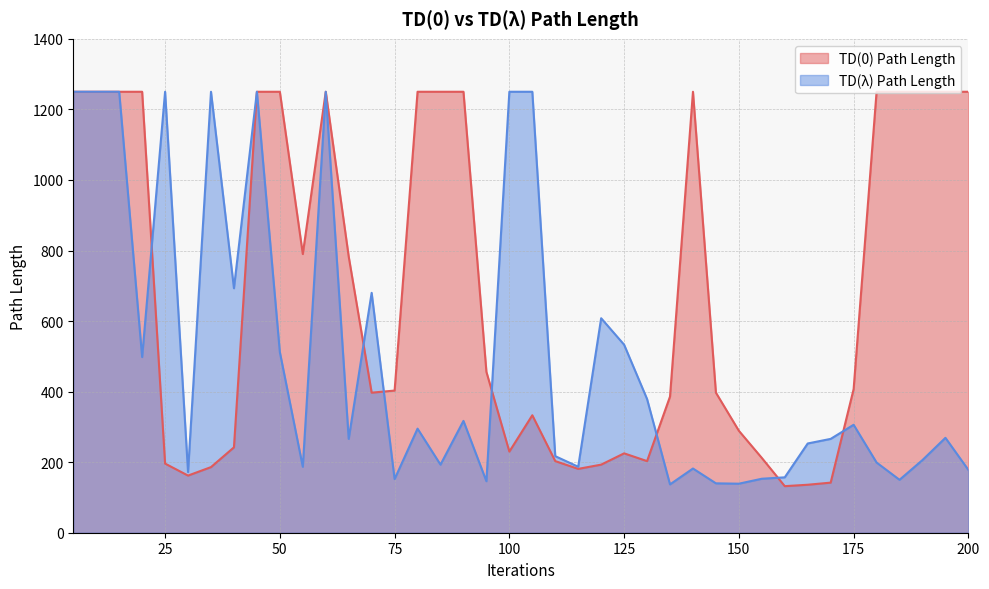

Read the TD(0) Path Length value at 135.

386